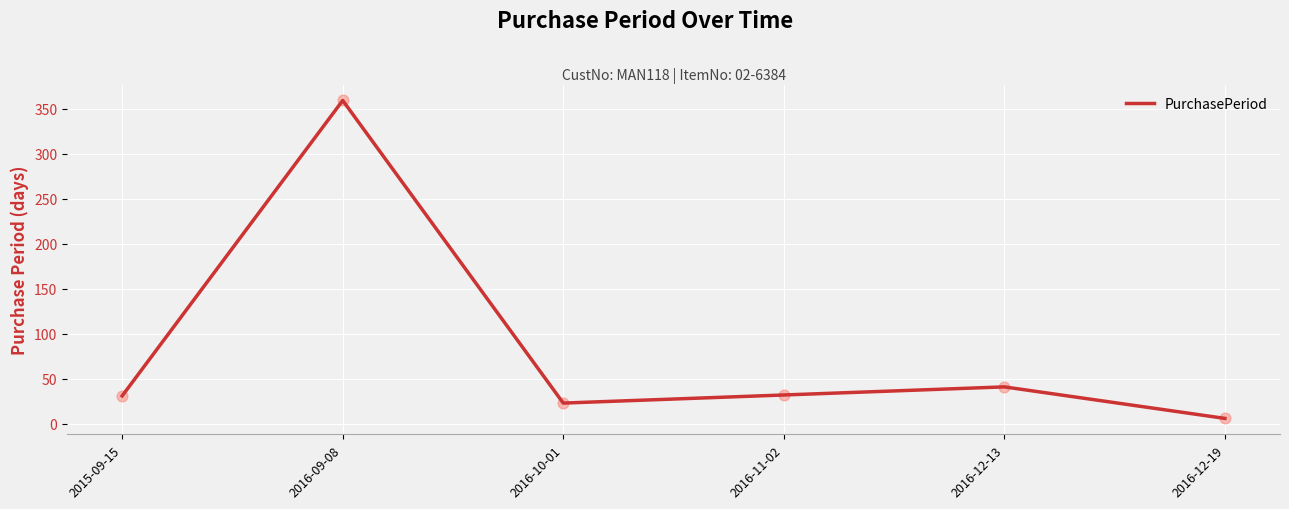

What is the change in value from 2015-09-15 to 2016-11-02?

+1